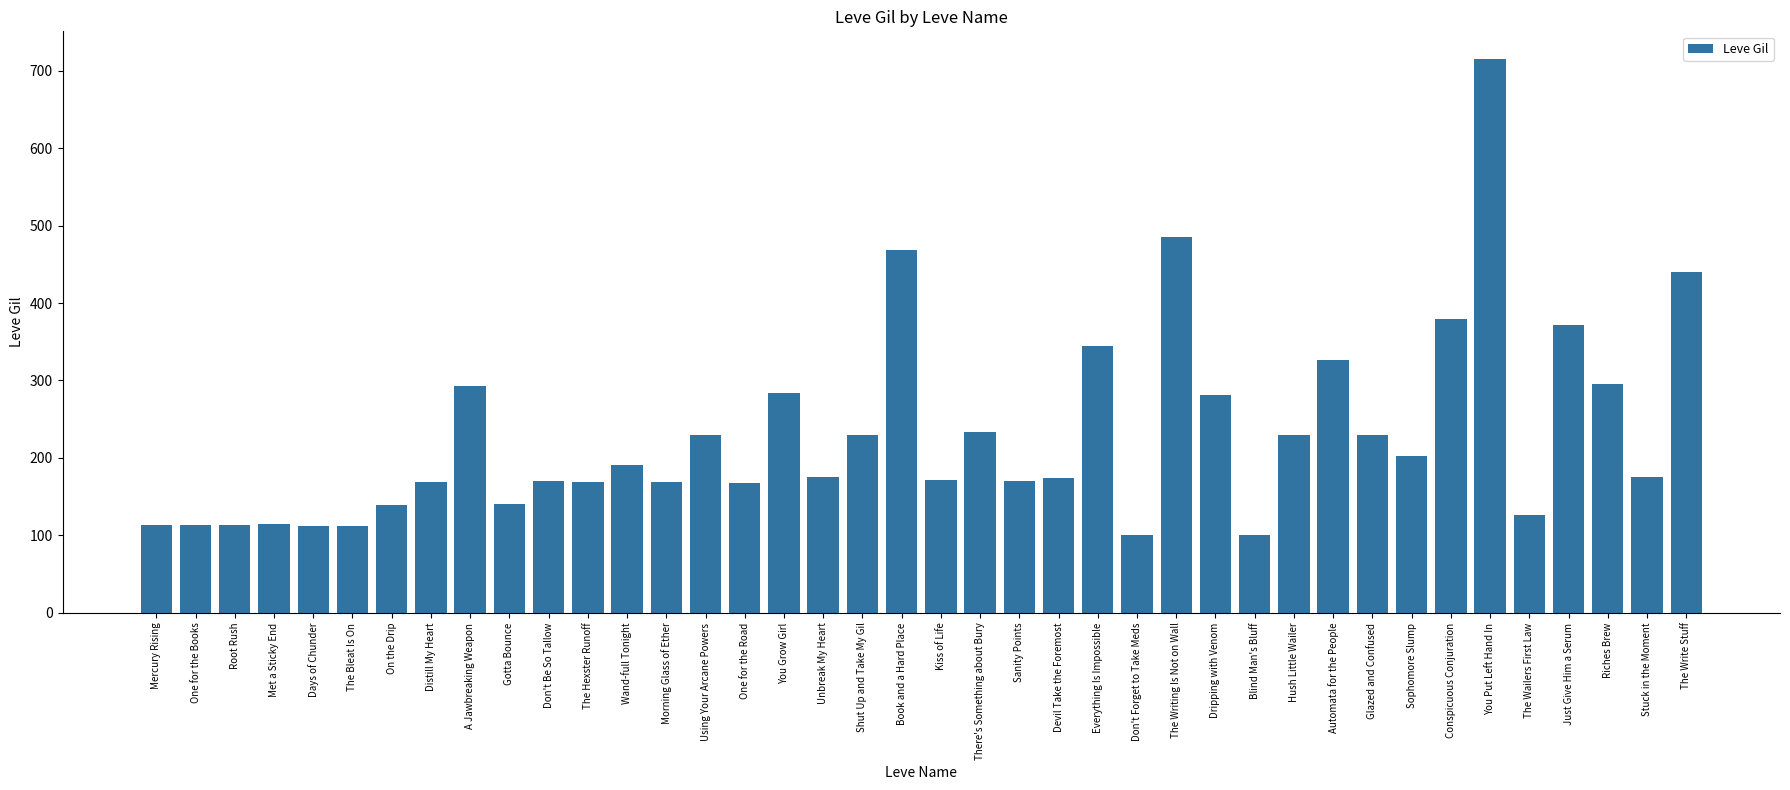

What is the difference between the maximum and minimum values?

614